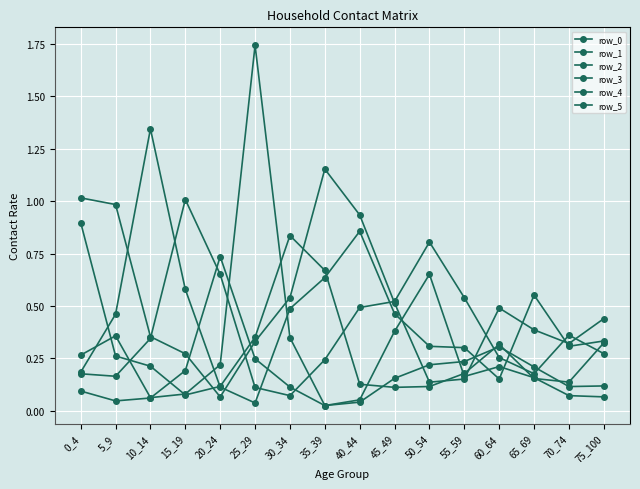

What is the difference between the highest and lowest values at 10_14?

1.3